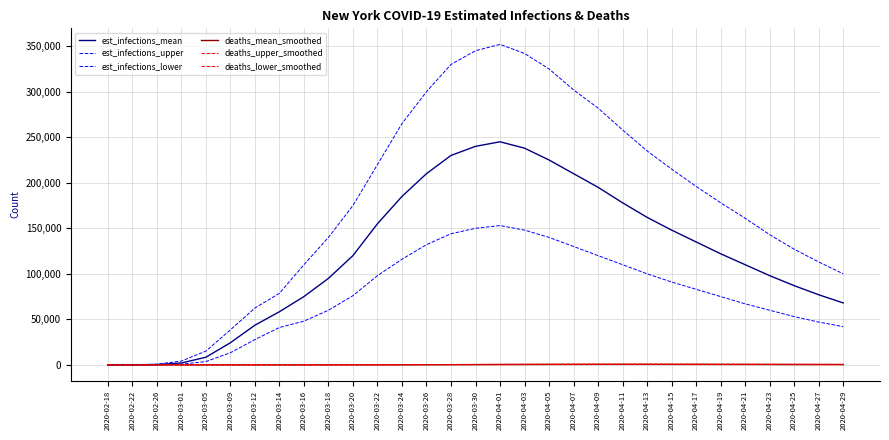

Reading right to left, extract all data points from this chart.

est_infections_mean: 68000.0	77000.0	87000.0	98000.0	110000.0	122000.0	135000.0	148000.0	162000.0	178000.0	195000.0	210000.0	225000.0	238000.0	245000.0	240000.0	230000.0	210000.0	185000.0	155000.0	120000.0	95000.0	75000.0	58366.6	43567.3	24299.3	8381.5	2061.6	358.9	46.8	2.6
est_infections_upper: 100000.0	113000.0	127000.0	143000.0	161000.0	178000.0	196000.0	215000.0	235000.0	258000.0	282000.0	302000.0	325000.0	342000.0	352000.0	345000.0	330000.0	300000.0	265000.0	220000.0	175000.0	140000.0	110000.0	78553.1	62429.9	38460.6	15087.6	4197.1	802.0	109.9	14.2
est_infections_lower: 42000.0	47000.0	53000.0	60000.0	67000.0	75000.0	83000.0	91000.0	100000.0	110000.0	120000.0	130000.0	140000.0	148000.0	153000.0	150000.0	144000.0	132000.0	116000.0	98000.0	76000.0	60000.0	48000.0	41057.0	27770.7	13294.3	3654.2	706.6	94.7	11.0	0.0
deaths_mean_smoothed: 378.0	413.0	448.0	482.0	515.0	545.0	570.0	590.0	605.0	610.0	600.0	575.0	530.0	470.0	400.0	320.0	240.0	165.0	100.0	55.0	25.0	12.0	5.0	1.6	0.6	0.1	0.0	0.0	0.0	0.0	0.0
deaths_upper_smoothed: 556.0	608.0	660.0	710.0	758.0	802.0	840.0	870.0	892.0	898.0	882.0	845.0	780.0	695.0	595.0	478.0	360.0	250.0	155.0	88.0	42.0	20.0	9.0	3.8	1.2	0.1	0.0	0.0	0.0	0.0	0.0
deaths_lower_smoothed: 208.0	228.0	248.0	268.0	286.0	303.0	318.0	330.0	338.0	342.0	336.0	322.0	298.0	265.0	225.0	180.0	135.0	92.0	55.0	28.0	13.0	6.0	2.0	1.6	0.6	0.1	0.0	0.0	0.0	0.0	0.0